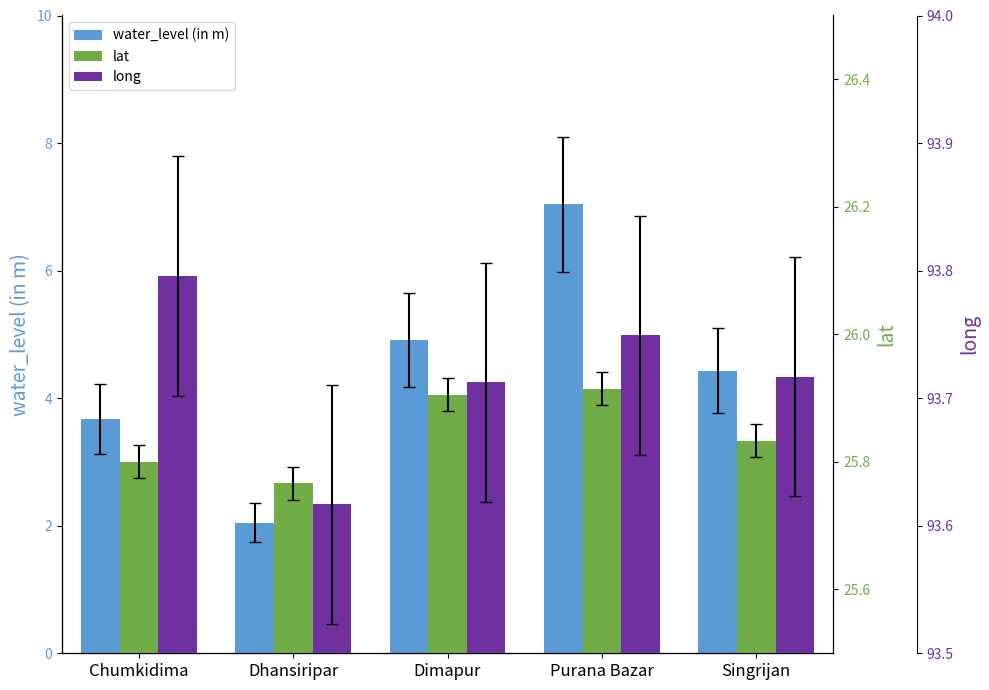

Which series has the largest total across all categories?

long